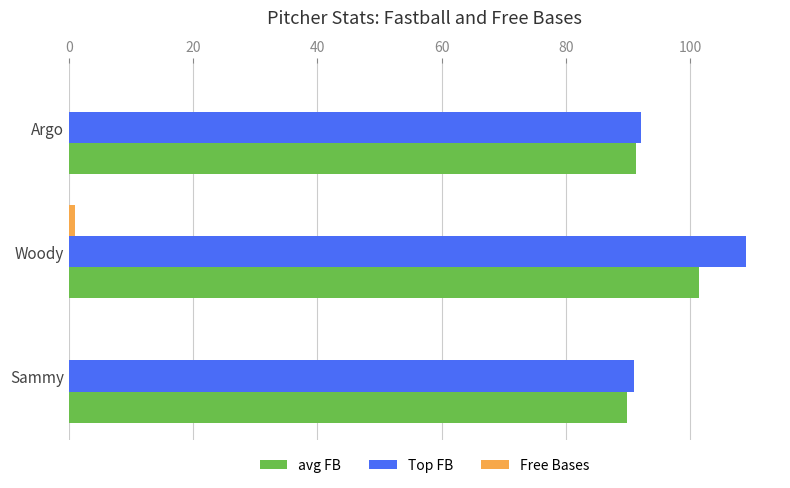

Is it true that Top FB equals 158.1 at Woody?

False